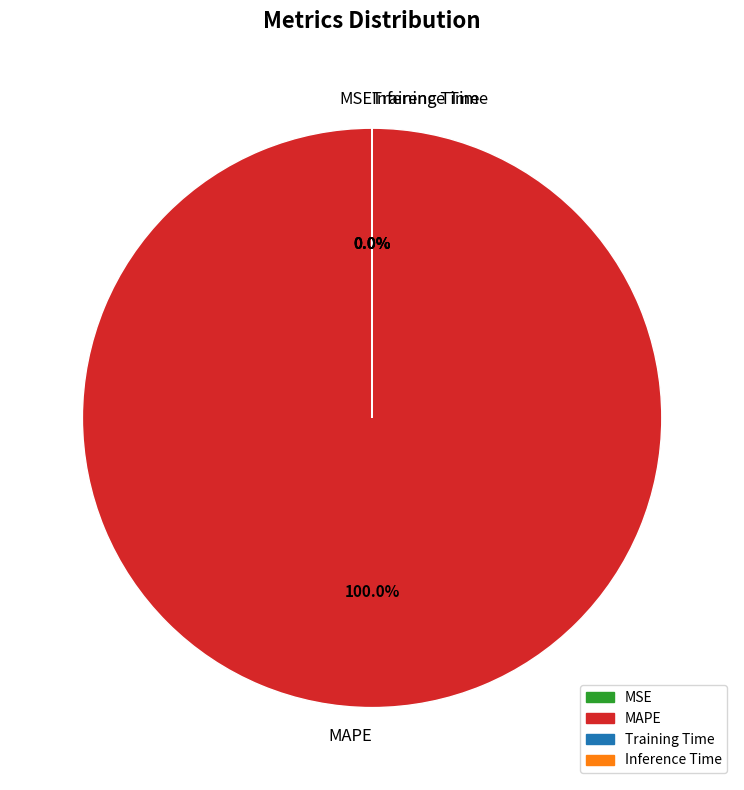

How many slices are in this pie chart?

4